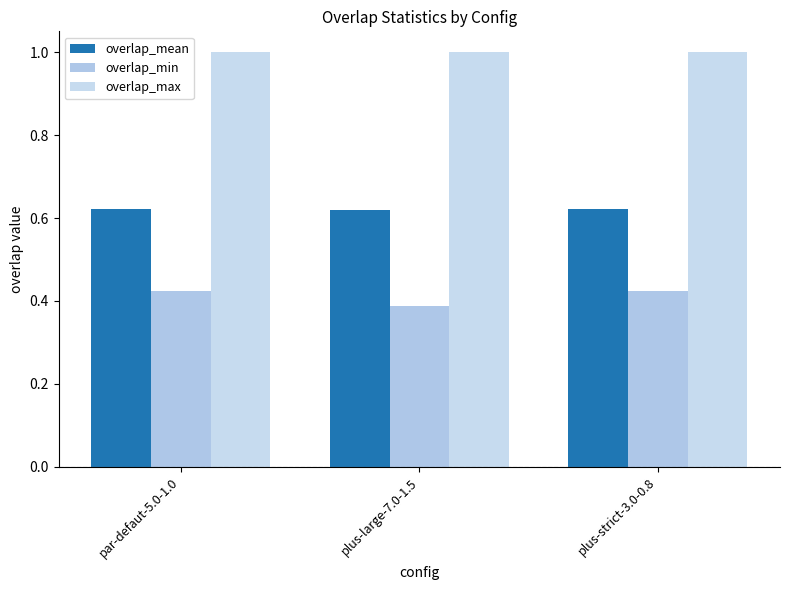

What is the spread (max minus min) of values at plus-large-7.0-1.5?

0.6